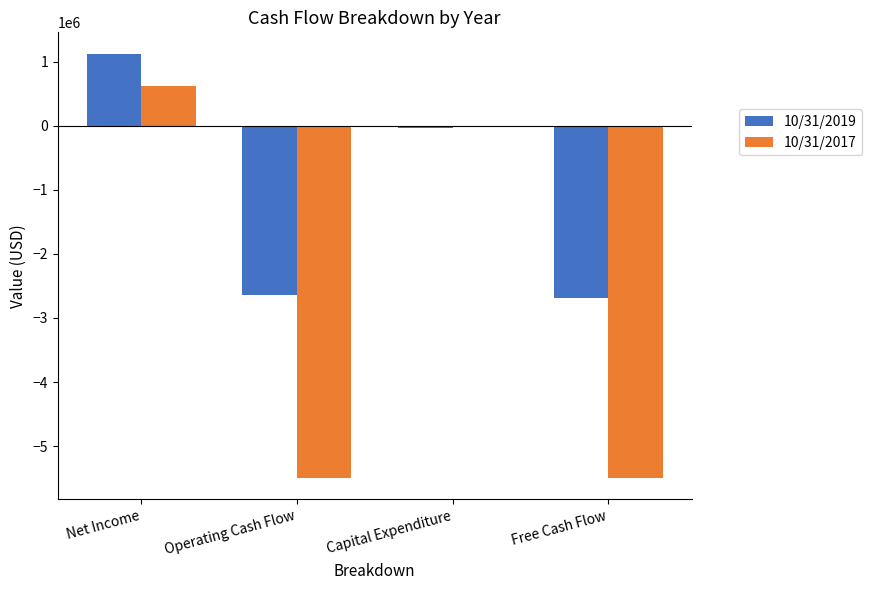

True or false: 10/31/2019 has a value of -2682660 at Free Cash Flow.

True